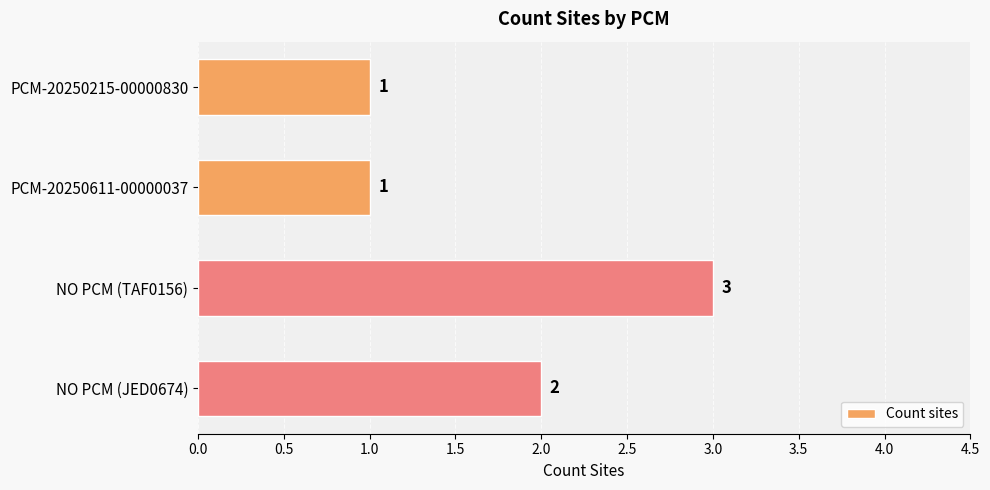

What is the greatest value displayed?

3